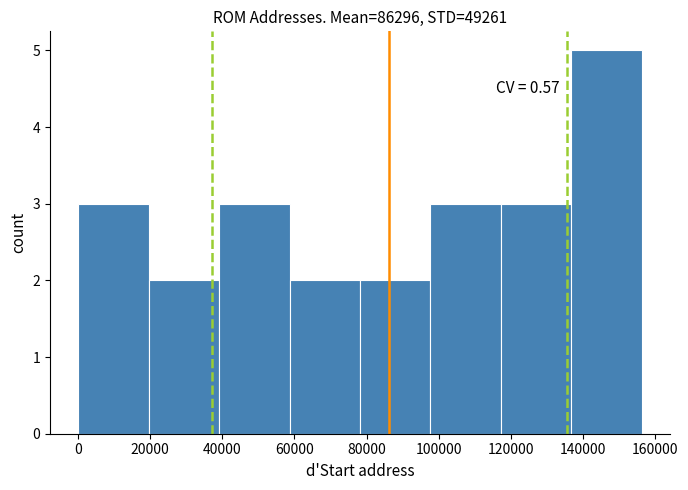

Which range on the x-axis has the tallest bar?

136000 to 156000